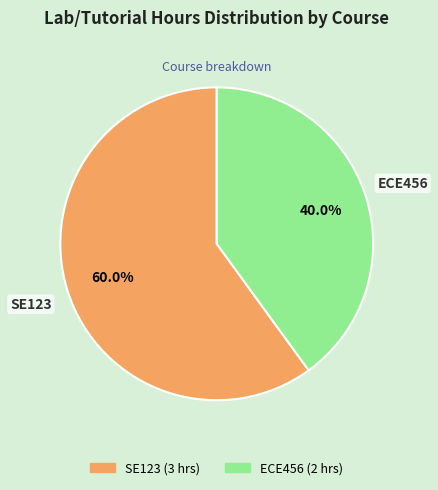

How many slices are in this pie chart?

2